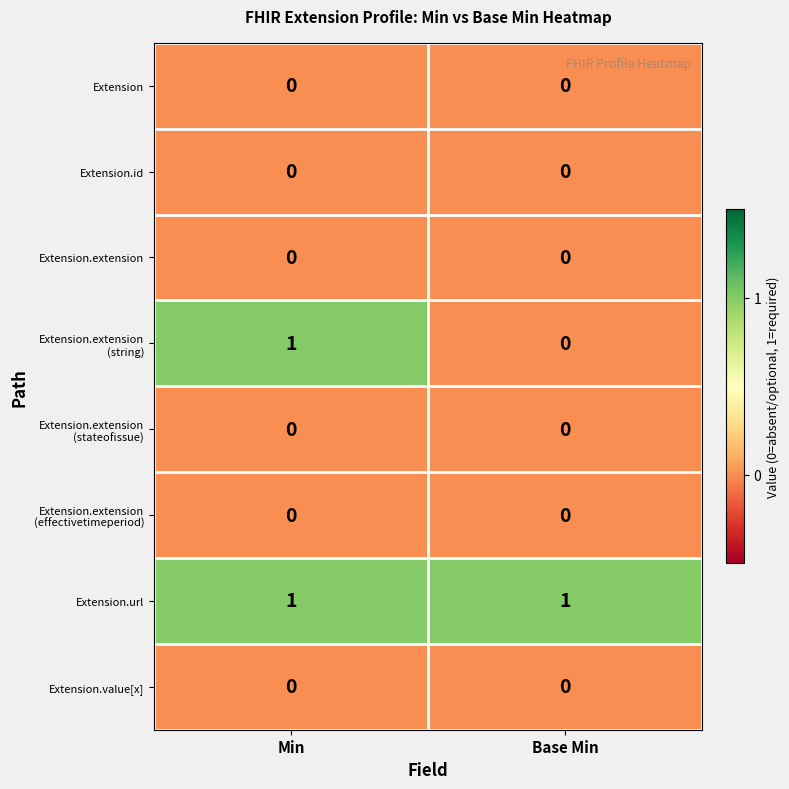

The value of Extension.value[x] at Base Min is 0. True or false?

True